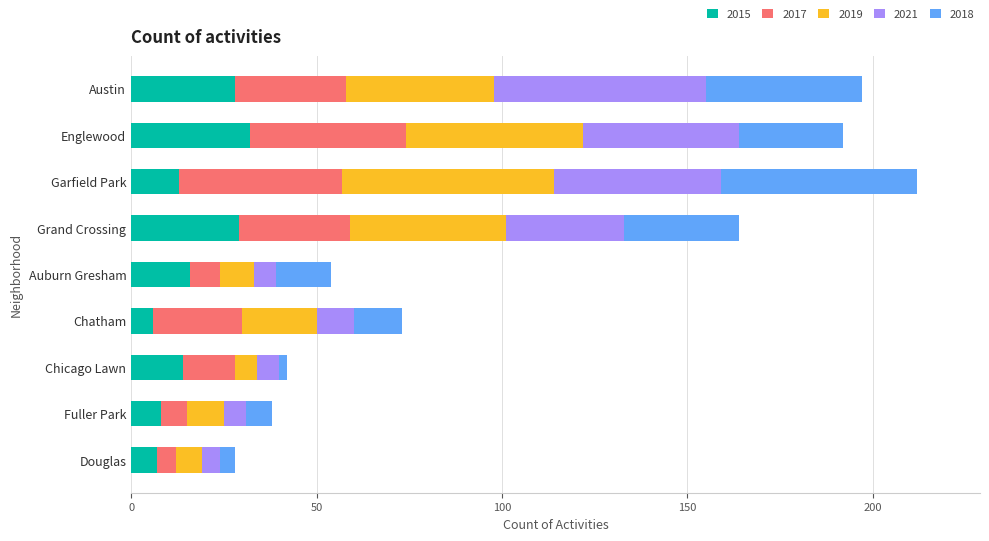

How many distinct data groups are displayed?

5